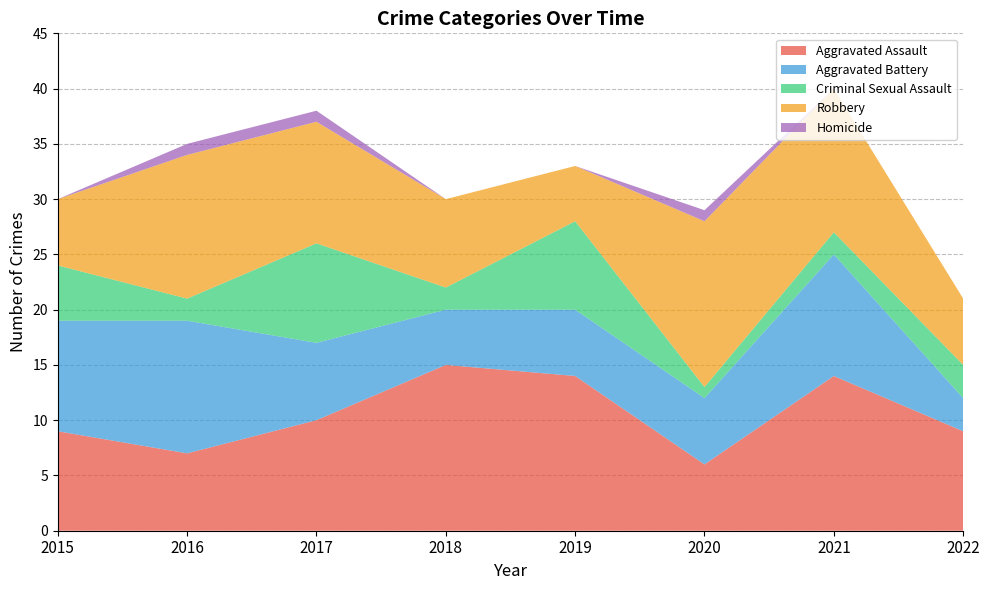

Reading right to left, transcribe all the data shown in this chart.

Aggravated Assault: 9	14	6	14	15	10	7	9
Aggravated Battery: 3	11	6	6	5	7	12	10
Criminal Sexual Assault: 3	2	1	8	2	9	2	5
Robbery: 6	13	15	5	8	11	13	6
Homicide: 0	0	1	0	0	1	1	0